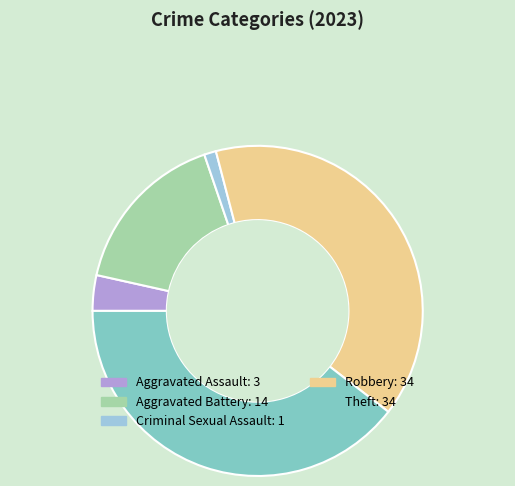

True or false: Aggravated Assault accounts for 3% of the total.

True